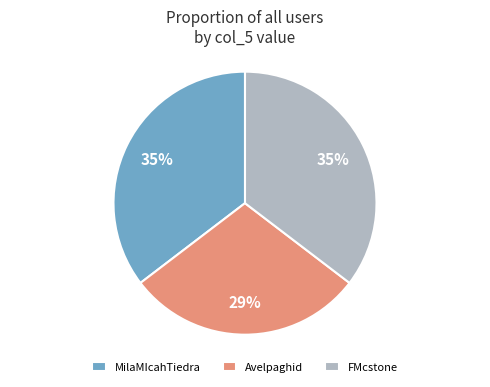

To the nearest percent, what percentage of the pie is Avelpaghid?

29%